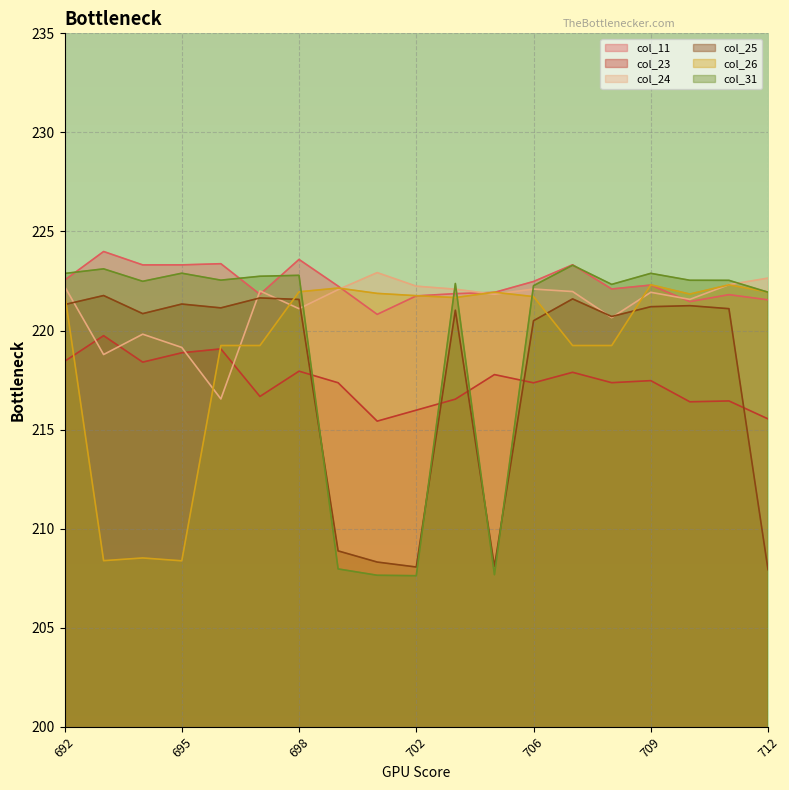

True or false: col_31 has more than 1 interior local peaks.

True